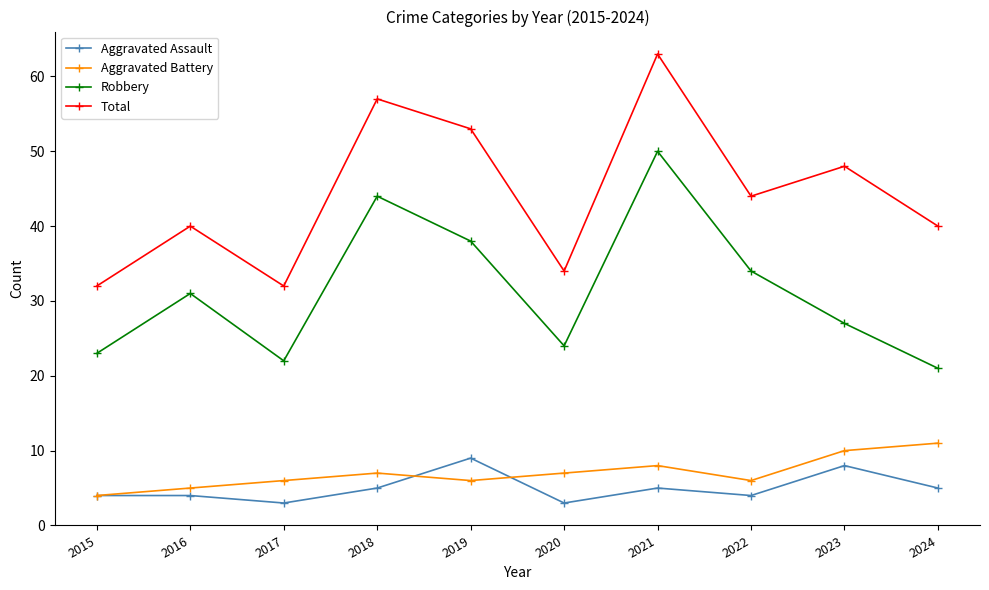

Reading left to right, extract all data points from this chart.

Aggravated Assault: 4	4	3	5	9	3	5	4	8	5
Aggravated Battery: 4	5	6	7	6	7	8	6	10	11
Robbery: 23	31	22	44	38	24	50	34	27	21
Total: 32	40	32	57	53	34	63	44	48	40